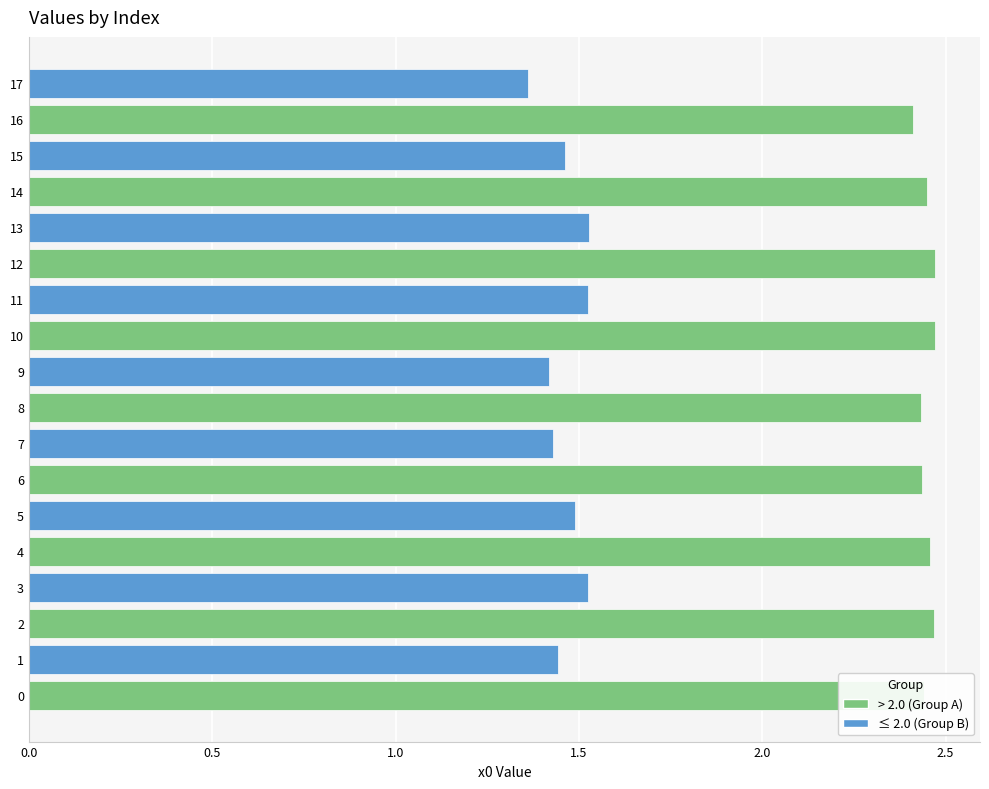

Approximately how many times larger is the value at 16 compared to 6?

1.0